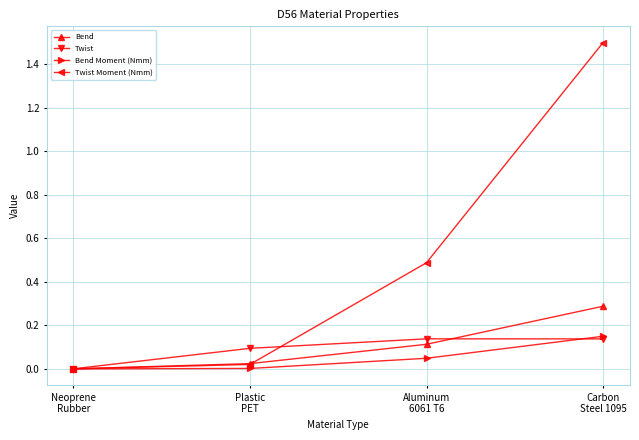

What is the maximum value for Twist Moment (Nmm)?

1.5